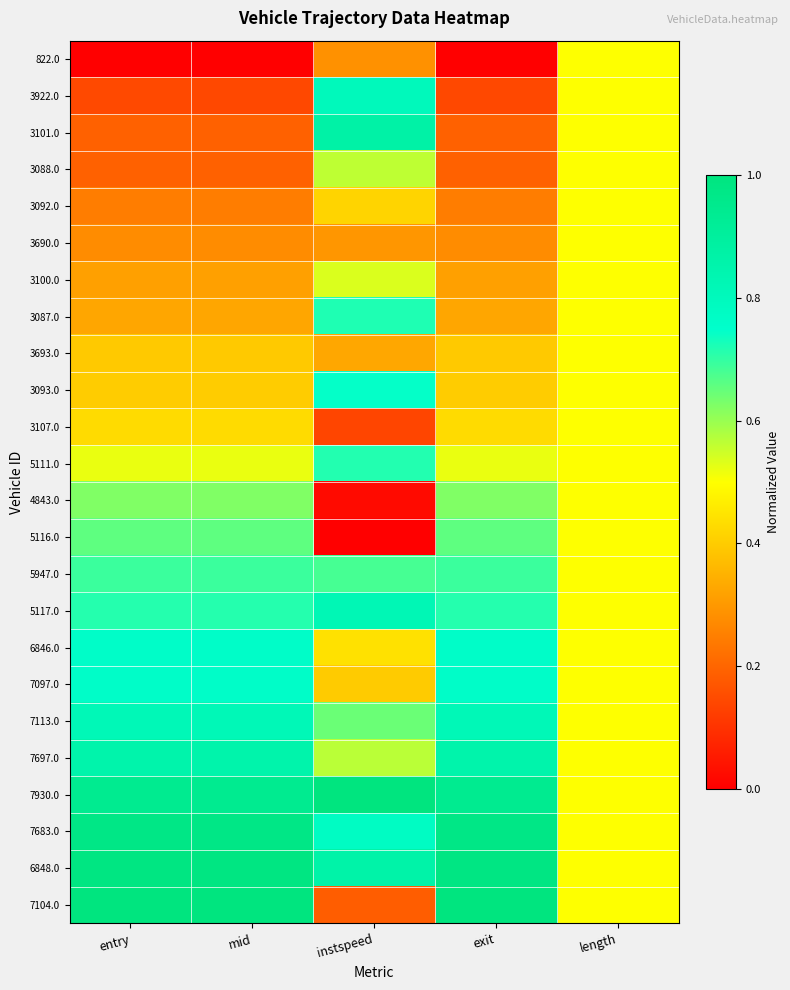

Reading left to right, transcribe all the data shown in this chart.

822.0: entry=0.0	mid=0.0	instspeed=0.3	exit=0.0	length=0.5
3922.0: entry=0.1	mid=0.1	instspeed=0.8	exit=0.1	length=0.5
3101.0: entry=0.2	mid=0.2	instspeed=0.9	exit=0.2	length=0.5
3088.0: entry=0.2	mid=0.2	instspeed=0.6	exit=0.2	length=0.5
3092.0: entry=0.2	mid=0.2	instspeed=0.4	exit=0.2	length=0.5
3690.0: entry=0.3	mid=0.3	instspeed=0.3	exit=0.3	length=0.5
3100.0: entry=0.3	mid=0.3	instspeed=0.5	exit=0.3	length=0.5
3087.0: entry=0.3	mid=0.3	instspeed=0.7	exit=0.3	length=0.5
3693.0: entry=0.4	mid=0.4	instspeed=0.3	exit=0.4	length=0.5
3093.0: entry=0.4	mid=0.4	instspeed=0.7	exit=0.4	length=0.5
3107.0: entry=0.4	mid=0.4	instspeed=0.1	exit=0.4	length=0.5
5111.0: entry=0.5	mid=0.5	instspeed=0.7	exit=0.5	length=0.5
4843.0: entry=0.6	mid=0.6	instspeed=0.0	exit=0.6	length=0.5
5116.0: entry=0.7	mid=0.7	instspeed=0.0	exit=0.7	length=0.5
5947.0: entry=0.7	mid=0.7	instspeed=0.7	exit=0.7	length=0.5
5117.0: entry=0.7	mid=0.7	instspeed=0.8	exit=0.7	length=0.5
6846.0: entry=0.8	mid=0.8	instspeed=0.4	exit=0.8	length=0.5
7097.0: entry=0.8	mid=0.8	instspeed=0.4	exit=0.8	length=0.5
7113.0: entry=0.8	mid=0.8	instspeed=0.6	exit=0.8	length=0.5
7697.0: entry=0.9	mid=0.9	instspeed=0.6	exit=0.9	length=0.5
7930.0: entry=0.9	mid=0.9	instspeed=1.0	exit=0.9	length=0.5
7683.0: entry=1.0	mid=1.0	instspeed=0.8	exit=1.0	length=0.5
6848.0: entry=1.0	mid=1.0	instspeed=0.9	exit=1.0	length=0.5
7104.0: entry=1.0	mid=1.0	instspeed=0.2	exit=1.0	length=0.5